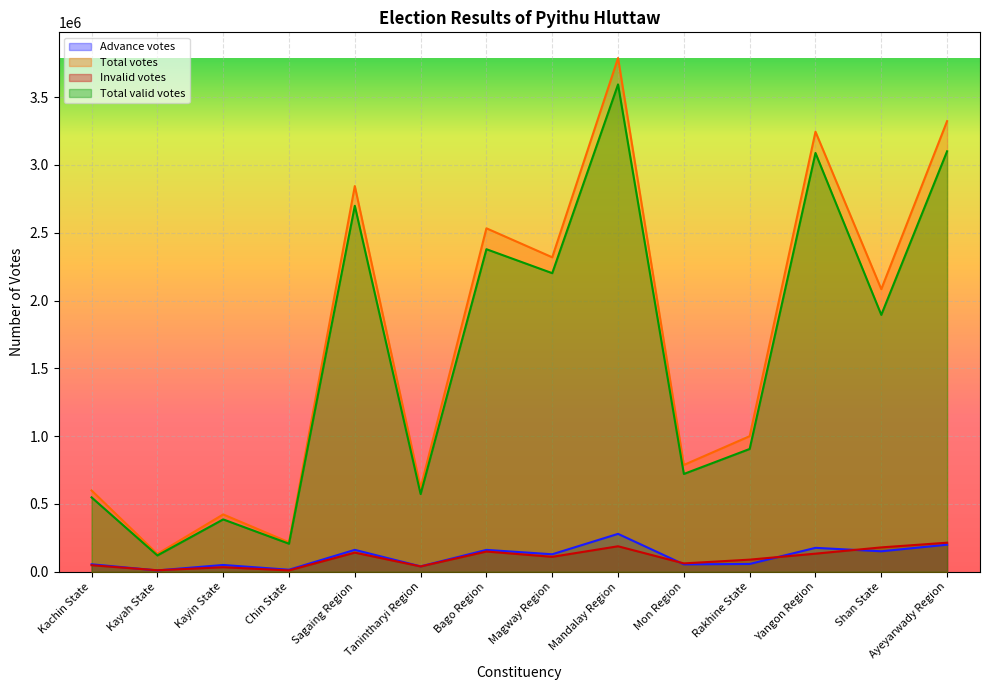

At which label does Total votes reach its minimum?

Kayah State